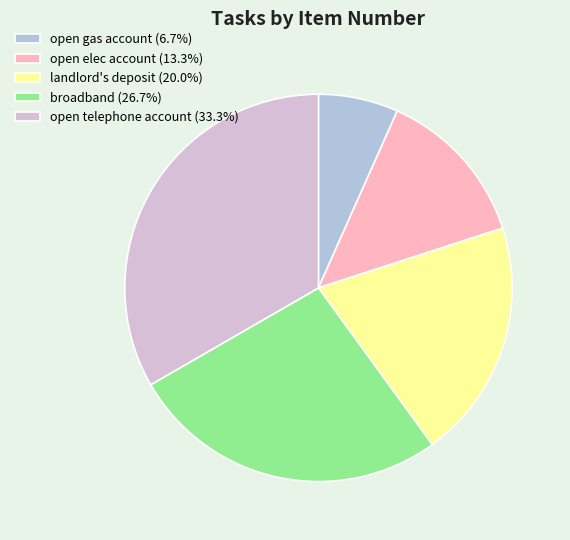

Is there a majority slice in this chart?

No